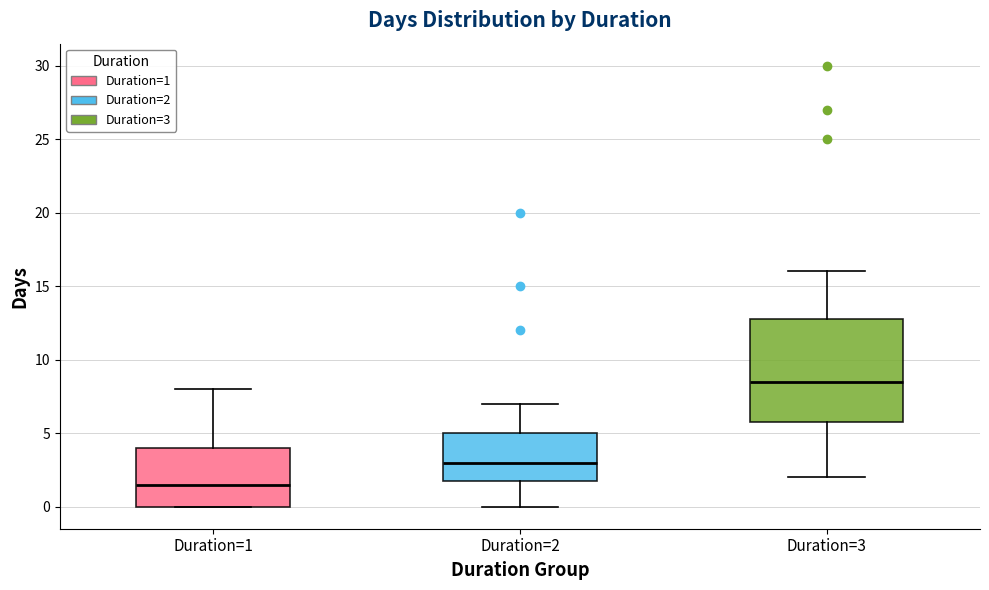

Which box's median line is the lowest?

Duration=1